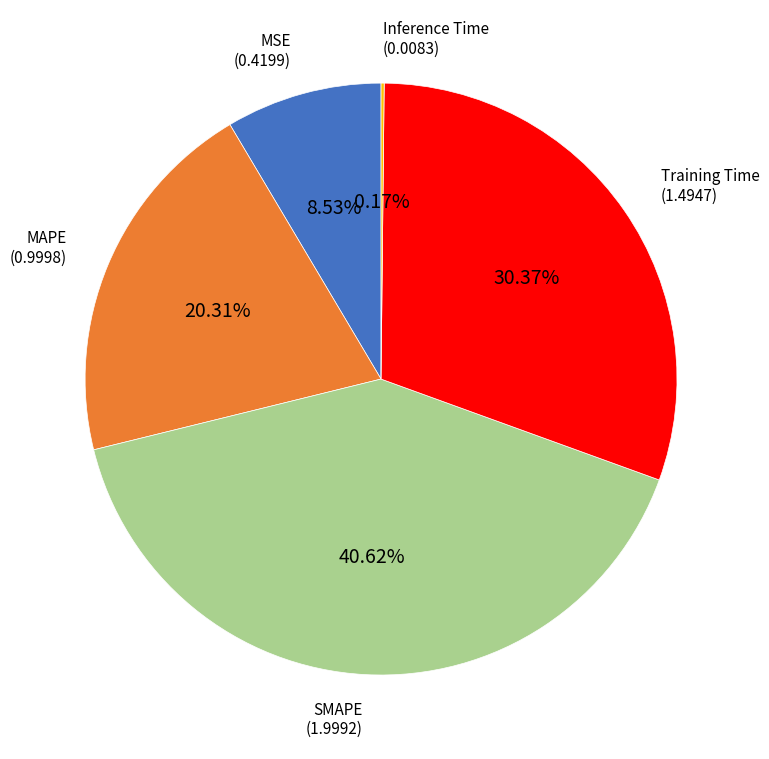

Is there a majority slice in this chart?

No